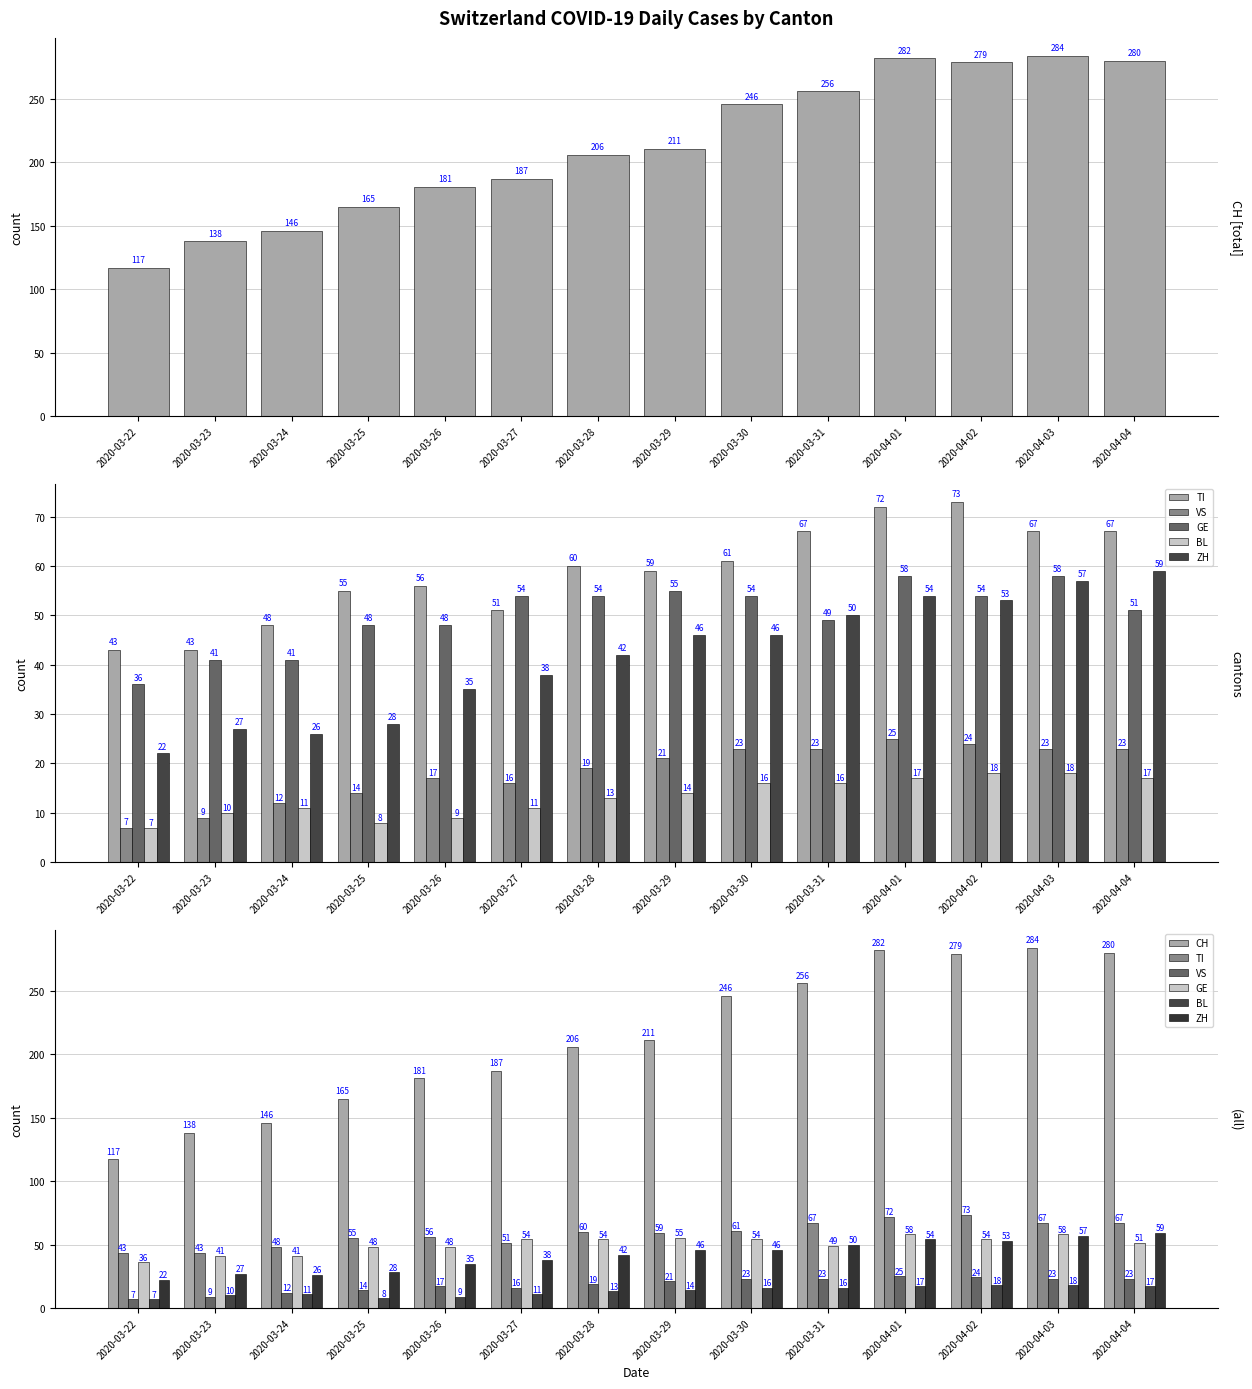

What is the label of the 5th bar from the left?

2020-03-26